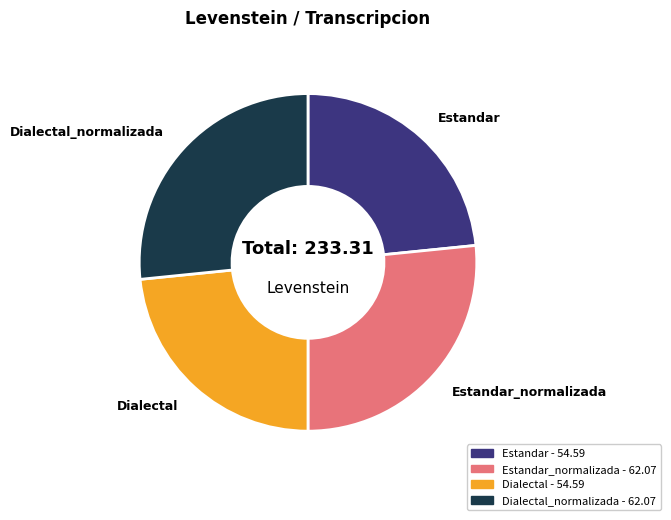

Is there a majority slice in this chart?

No